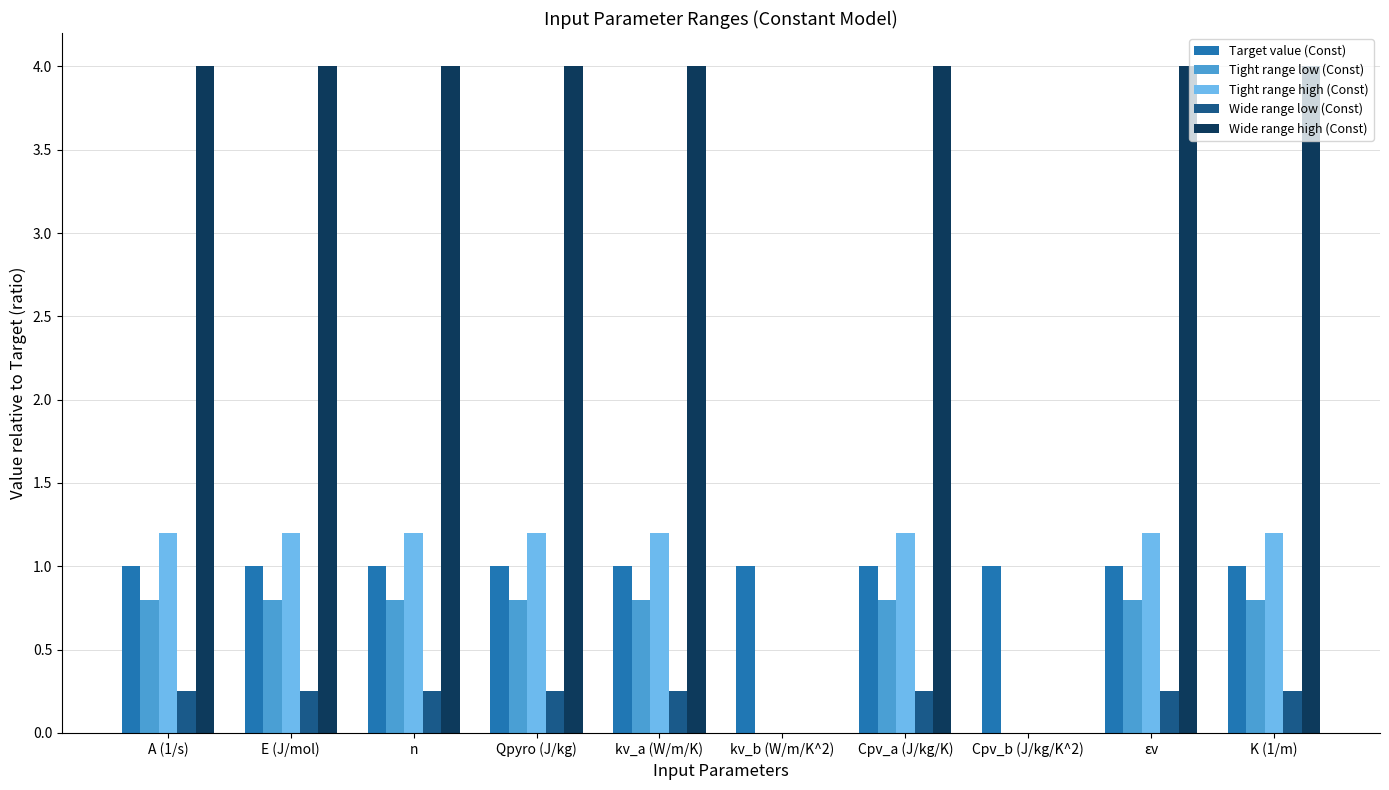

Count the Tight range low (Const) values in the range 0 to 1.

10